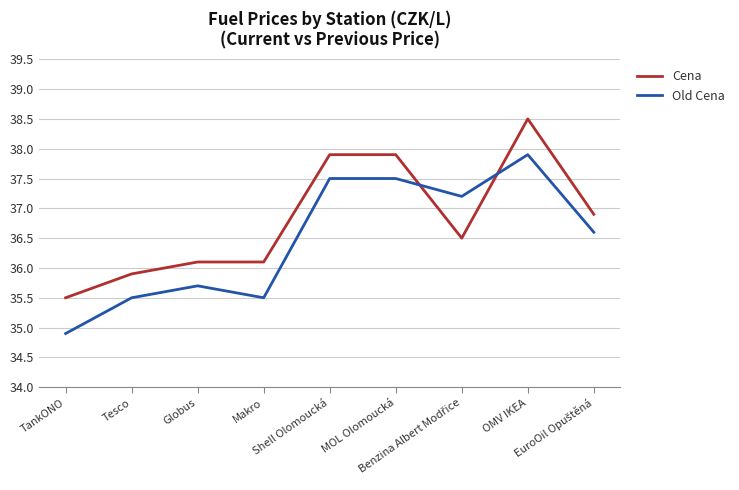

The Cena series shows 37.9 at Shell Olomoucká. True or false?

True